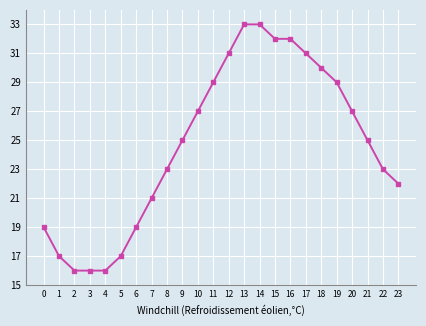

How many data points does each series have?

24